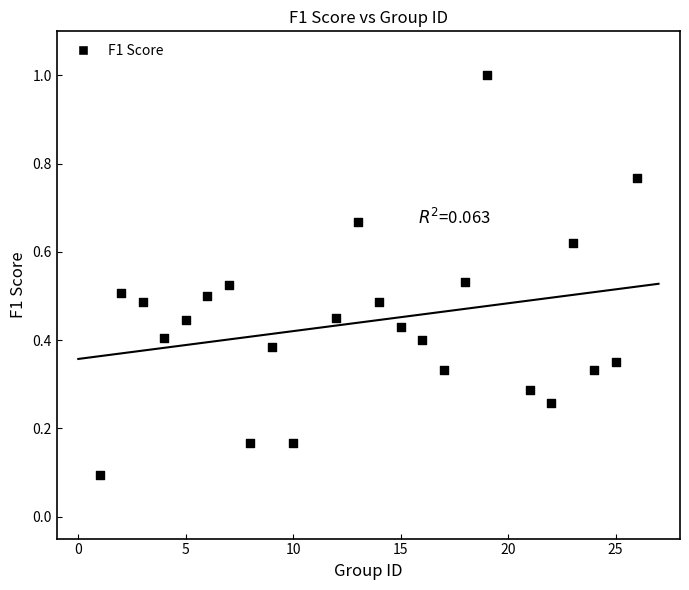

What is the range of X values (max minus min)?

25.0